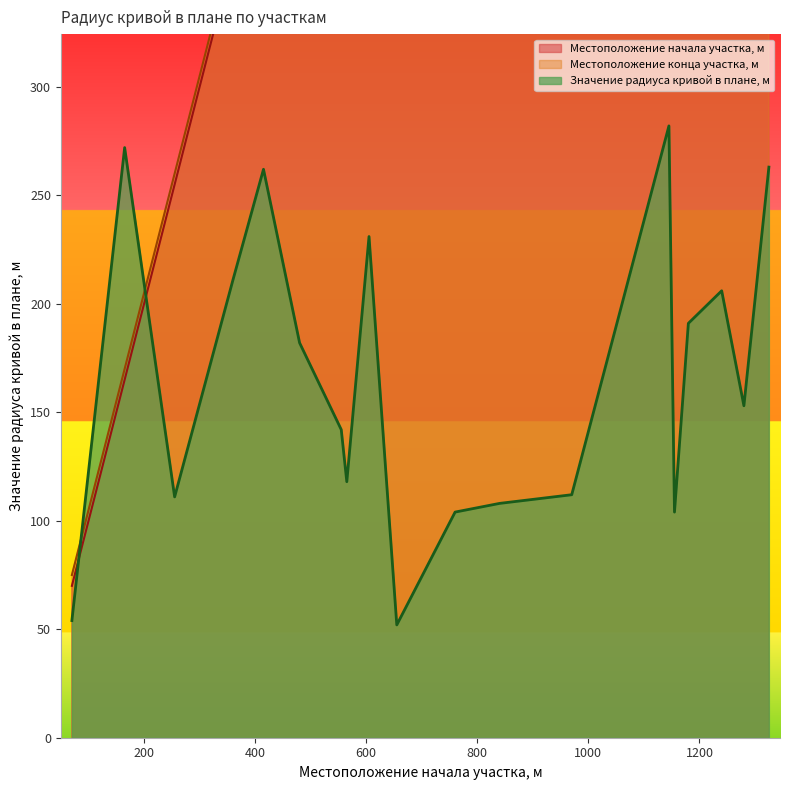

Is the value of Значение радиуса кривой в плане, м at 605 greater than the value of Местоположение начала участка, м at 1240?

No